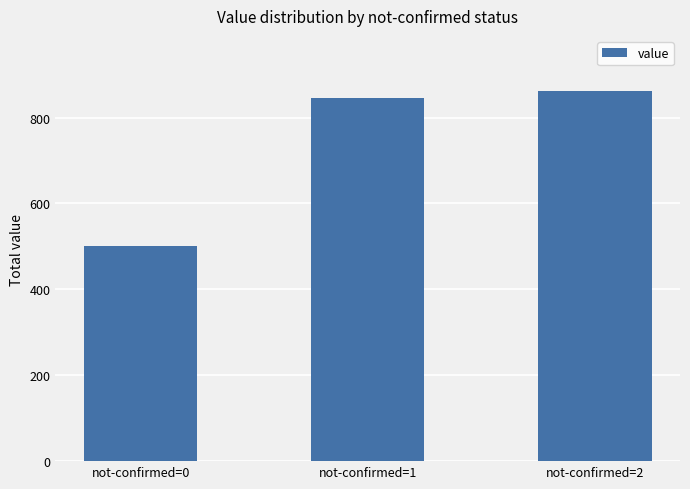

Rank the categories by value from highest to lowest.

not-confirmed=2, not-confirmed=1, not-confirmed=0